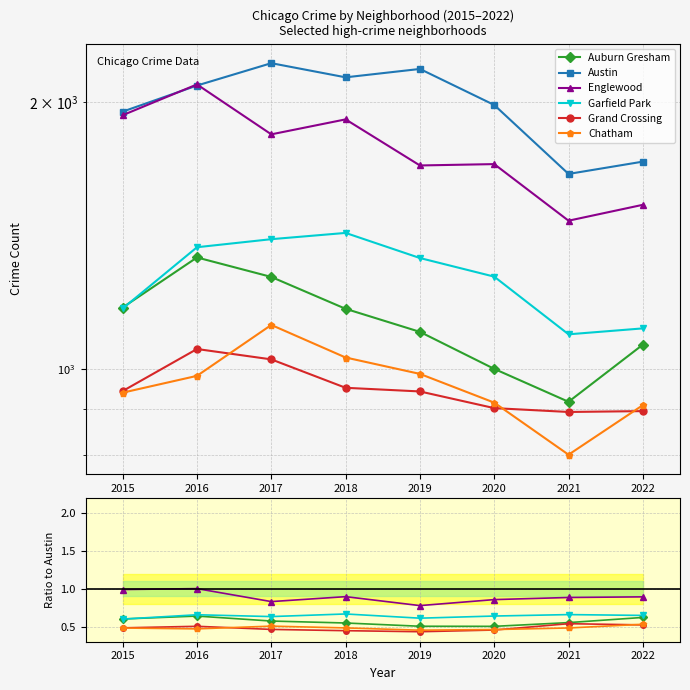

At how many categories does at least one series exceed 1737?

6